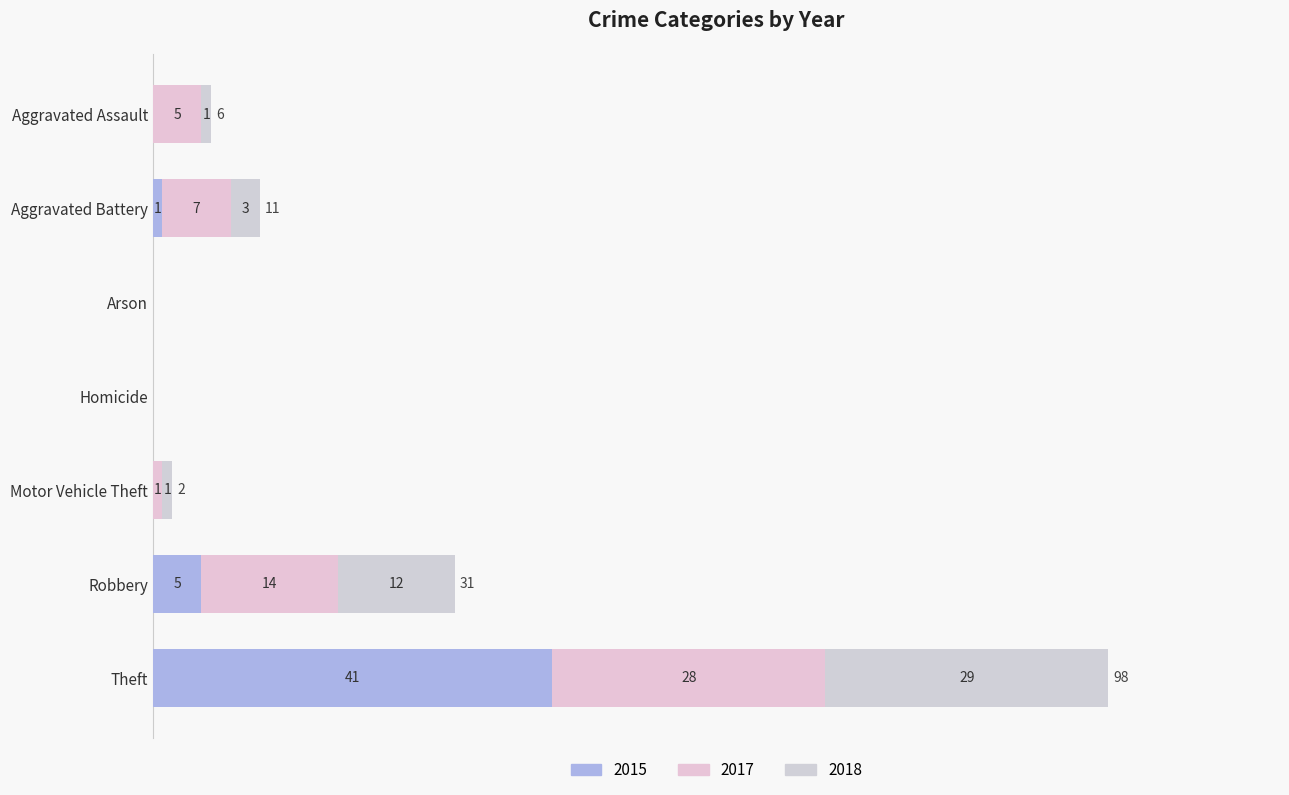

Which series has the largest total across all categories?

2017